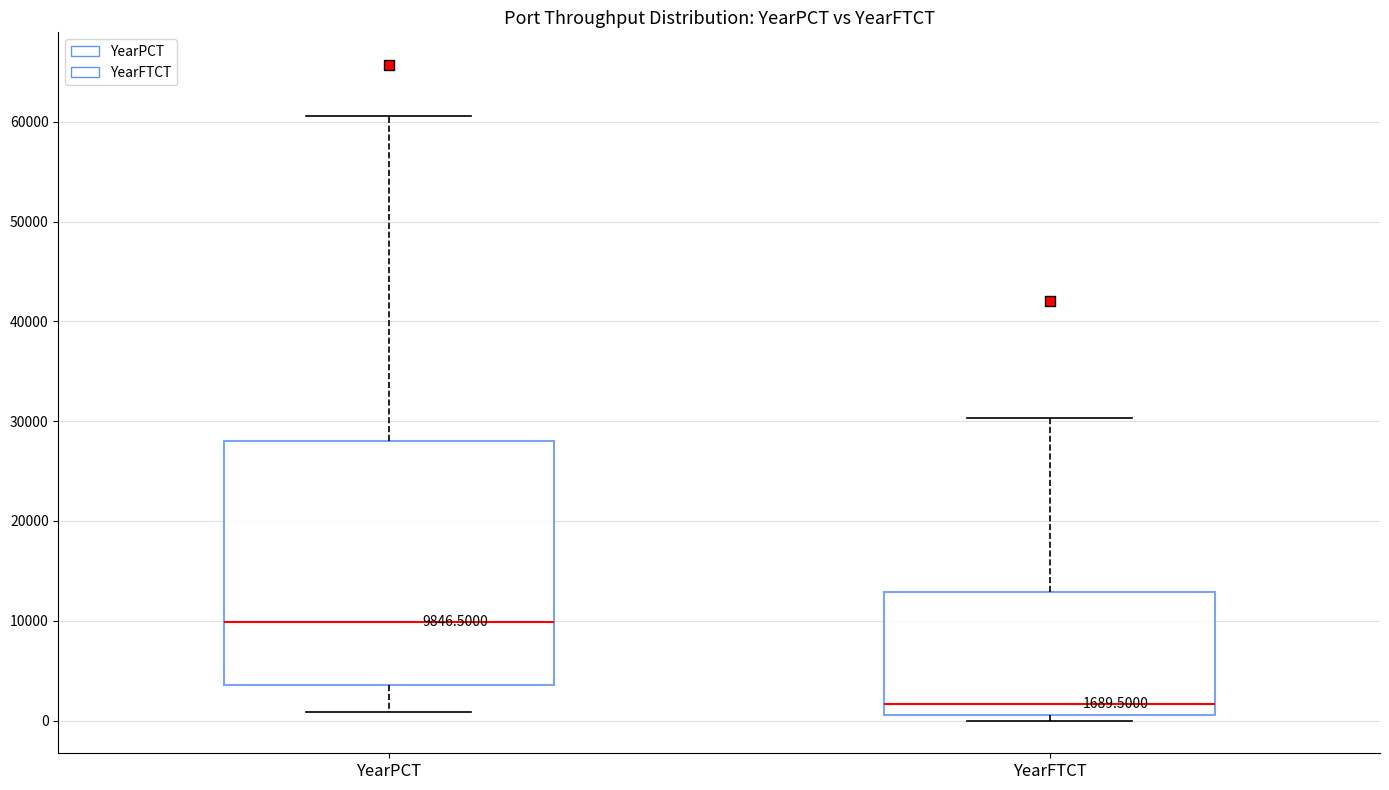

Which box is the tallest, from its lower edge to its upper edge?

YearPCT